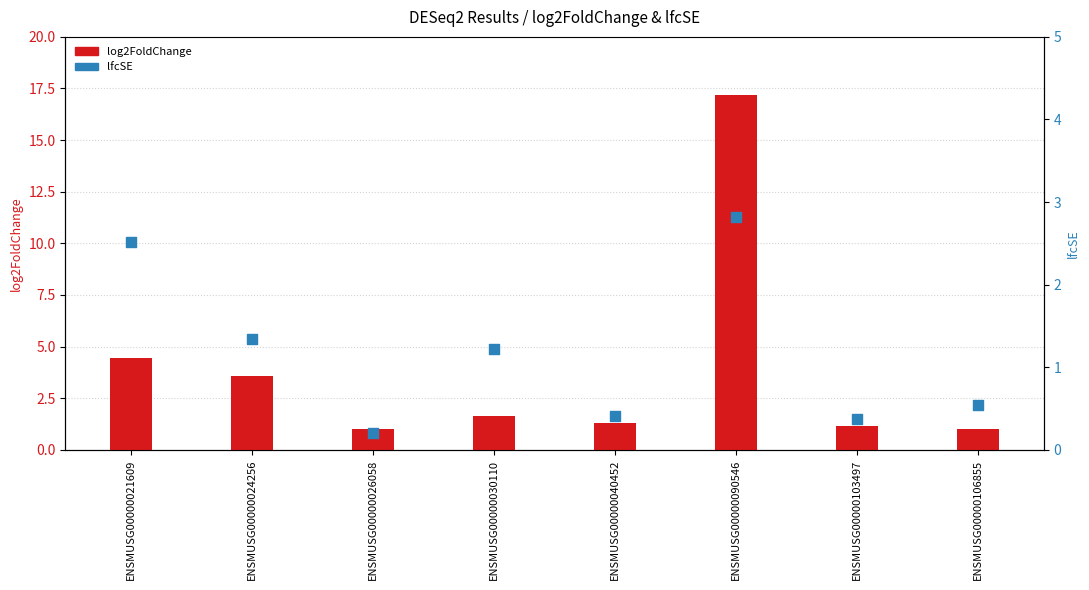

What are all the series names shown in the legend?

log2FoldChange, lfcSE